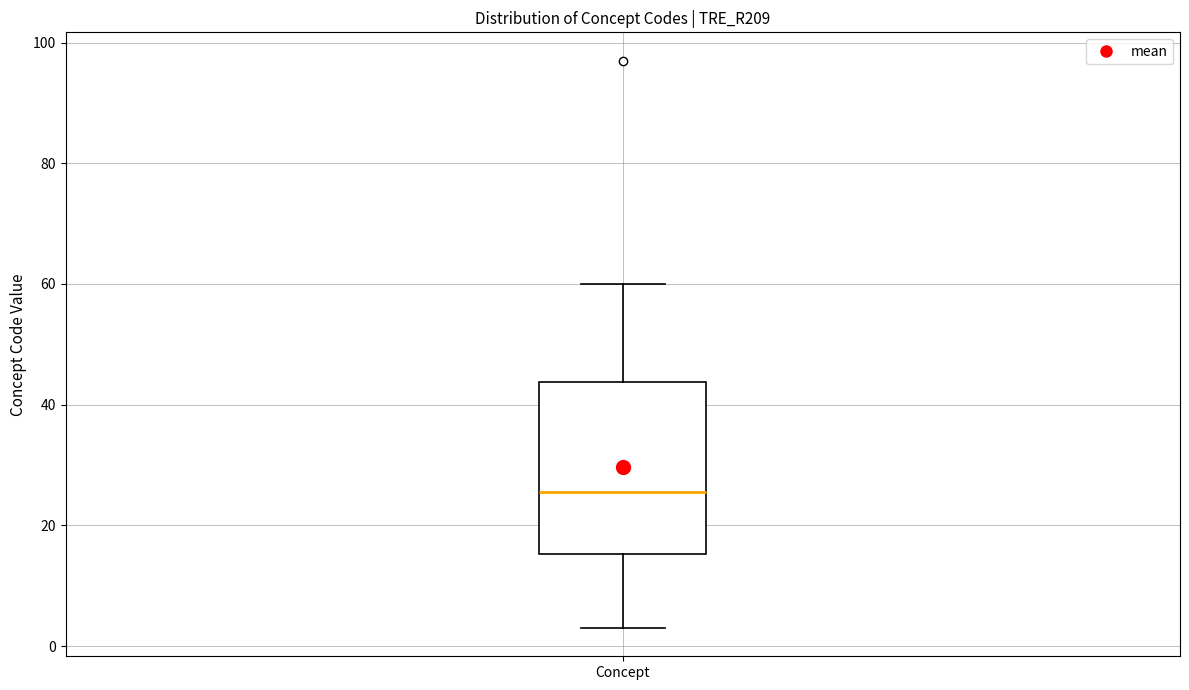

Transcribe this box plot: give where the median line is, the range the box spans, and where the two whiskers end, as read against the y-axis. The values are not printed on the chart, so give them approximately, as read against the axis.

median 26, box 16 to 44, whiskers 4 to 60